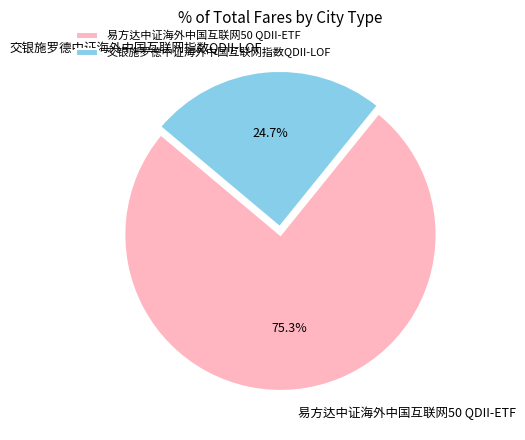

Count the number of slices in the pie.

2